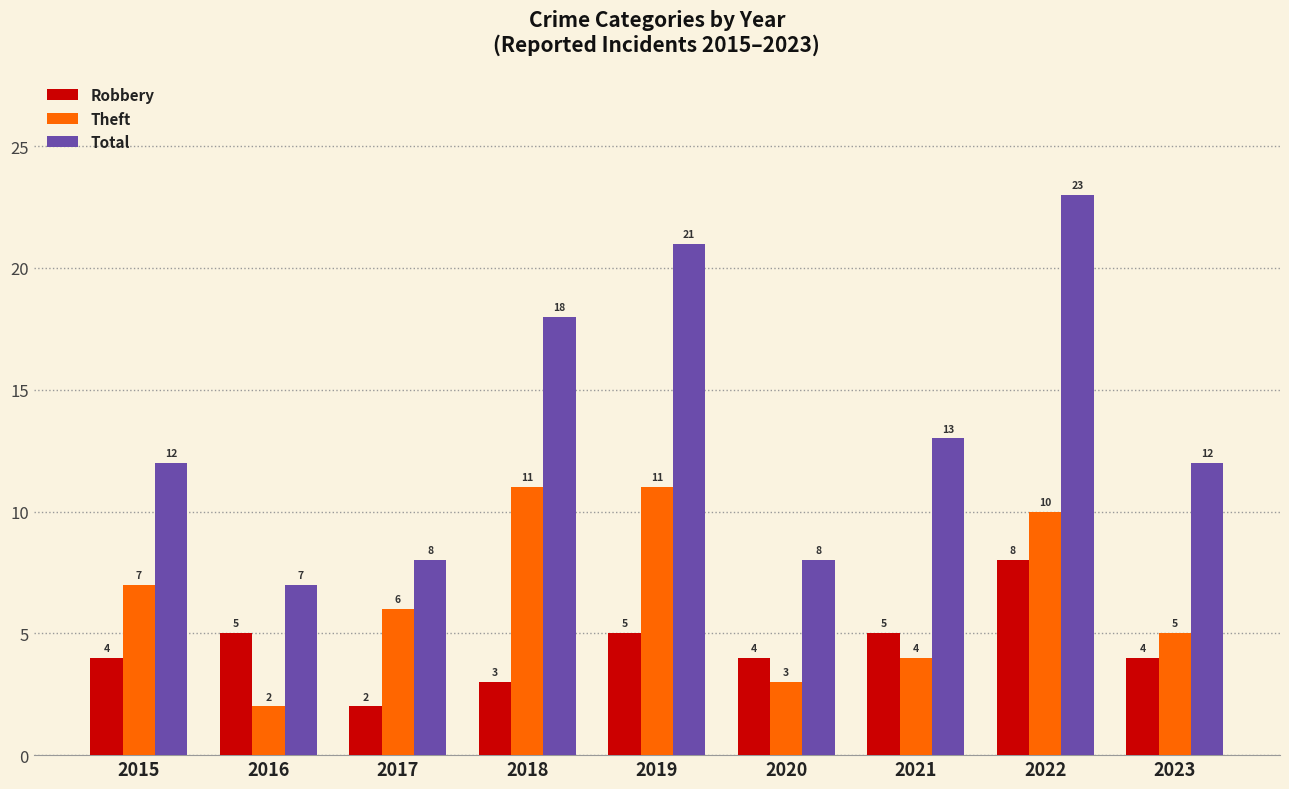

Reading left to right, list all the values displayed in this chart.

Robbery: 4	5	2	3	5	4	5	8	4
Theft: 7	2	6	11	11	3	4	10	5
Total: 12	7	8	18	21	8	13	23	12